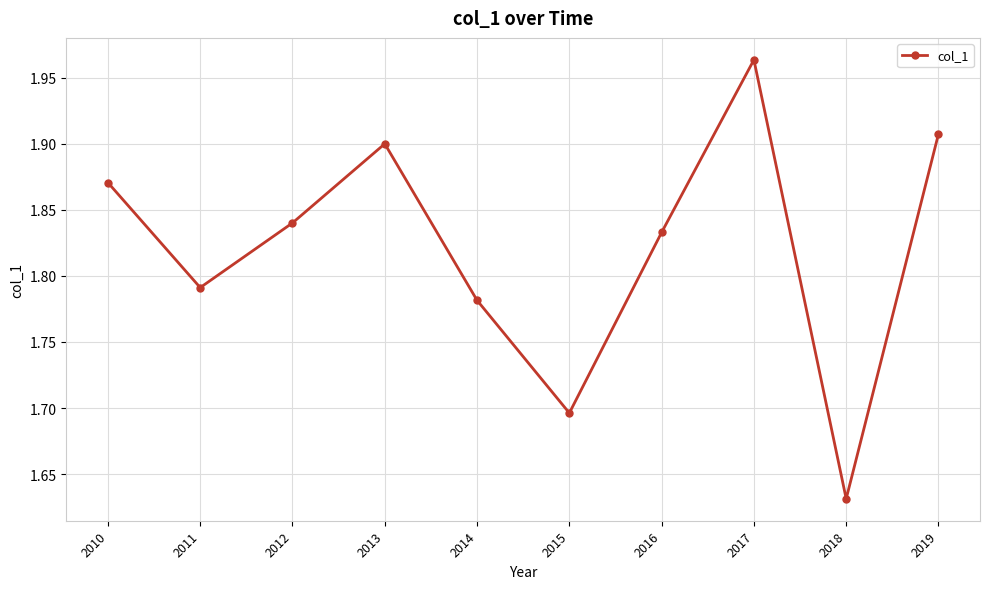

Rank the categories by value from lowest to highest.

2018, 2015, 2014, 2011, 2016, 2012, 2010, 2013, 2019, 2017